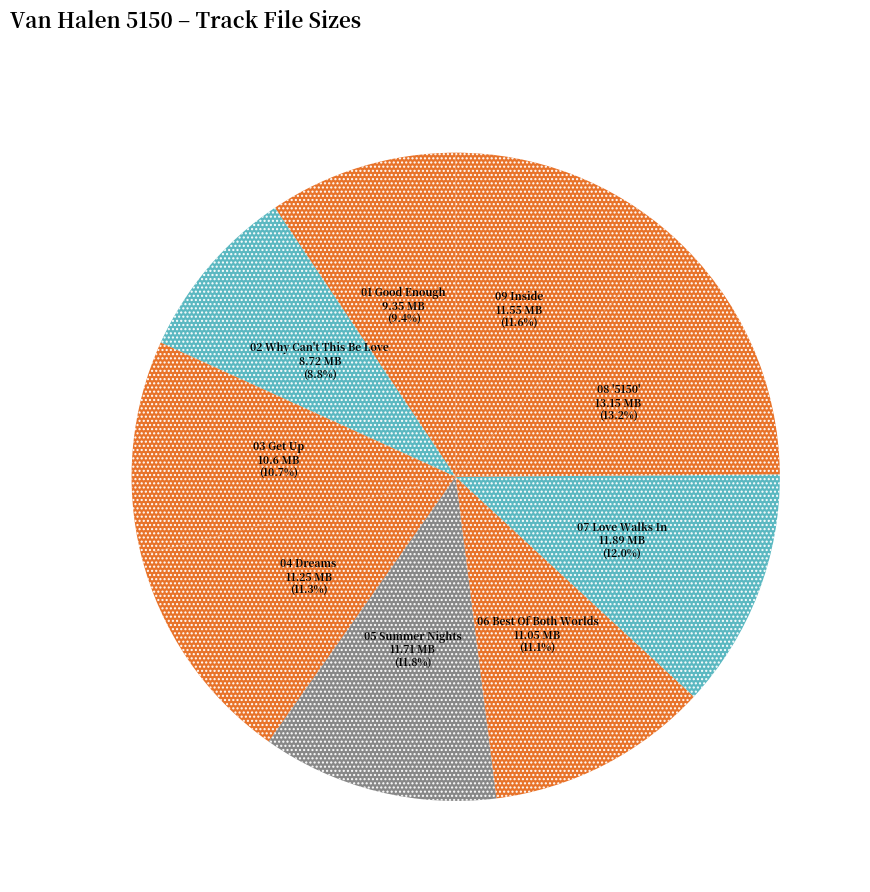

How many segments does this pie chart have?

9